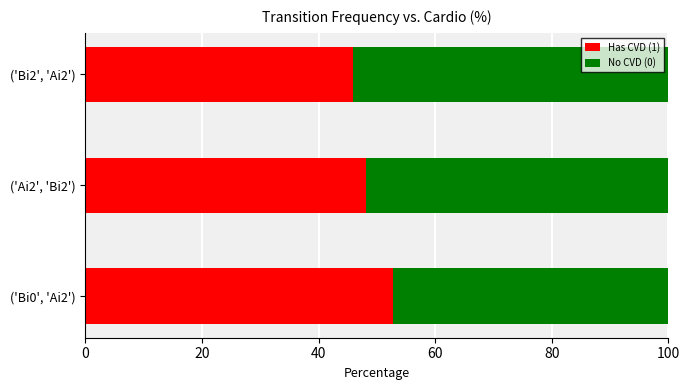

What is the maximum value for Has CVD (1)?

52.7